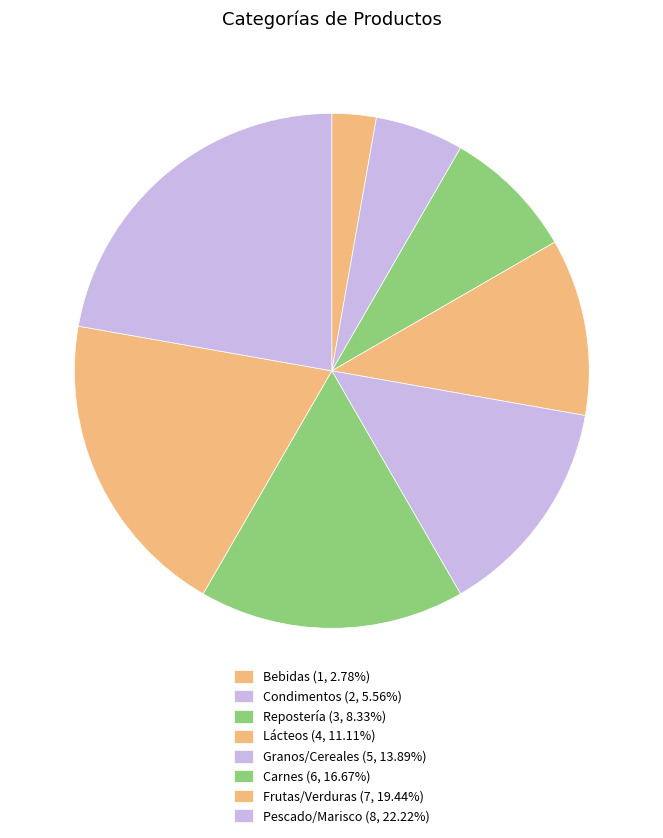

Is there a majority slice in this chart?

No